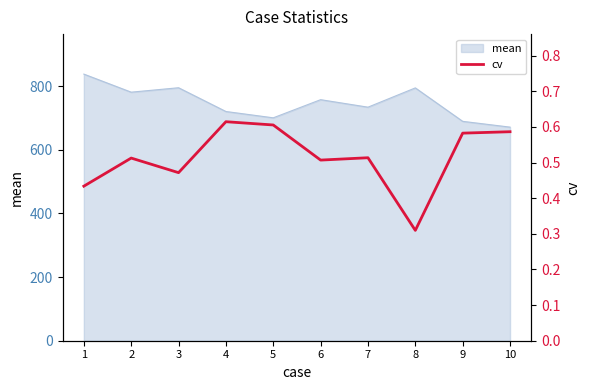

Where is the first local minimum?

3